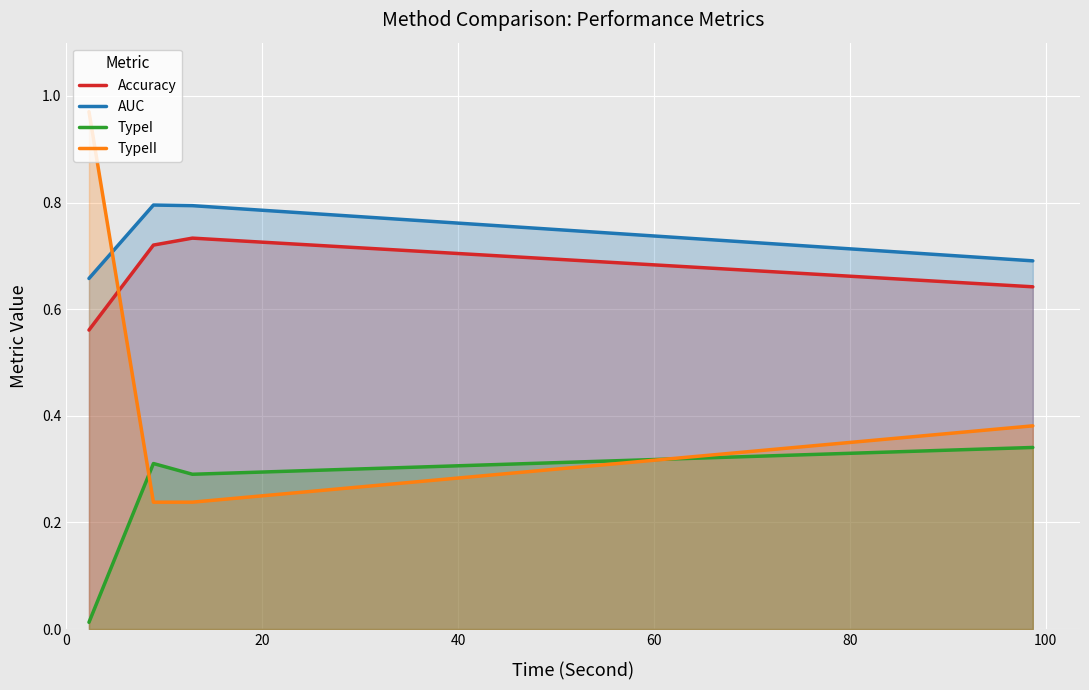

True or false: TypeI and Accuracy cross at least once.

False